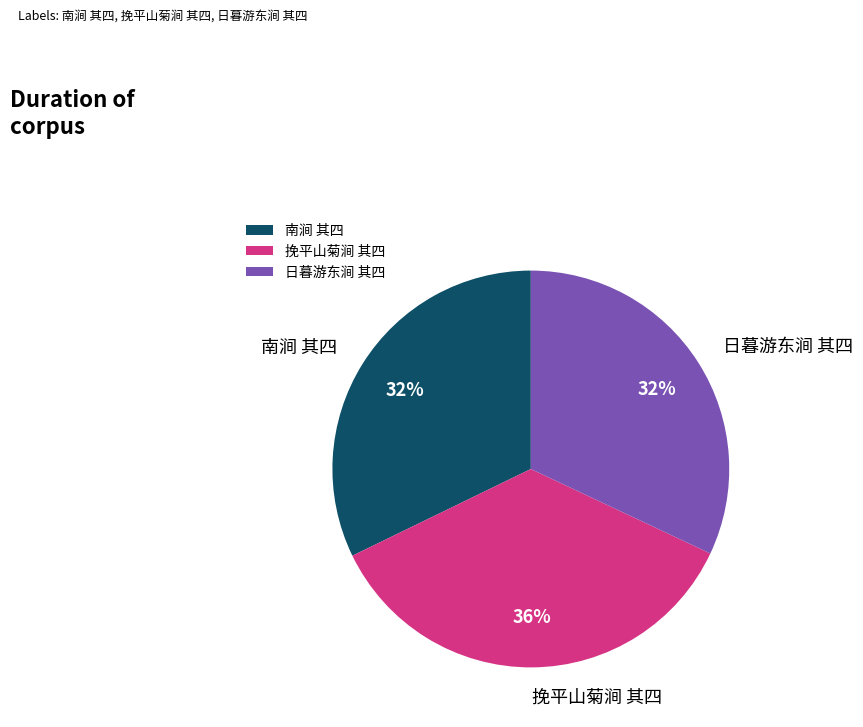

Is it true that 南涧 其四 is 40% of the pie?

False